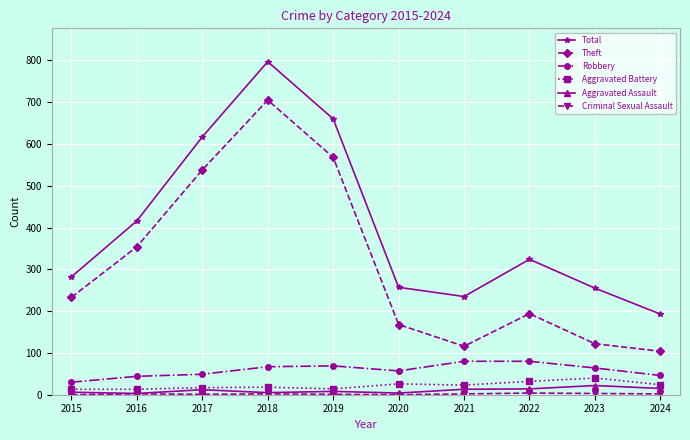

What is the spread (max minus min) of values at 2021?

233